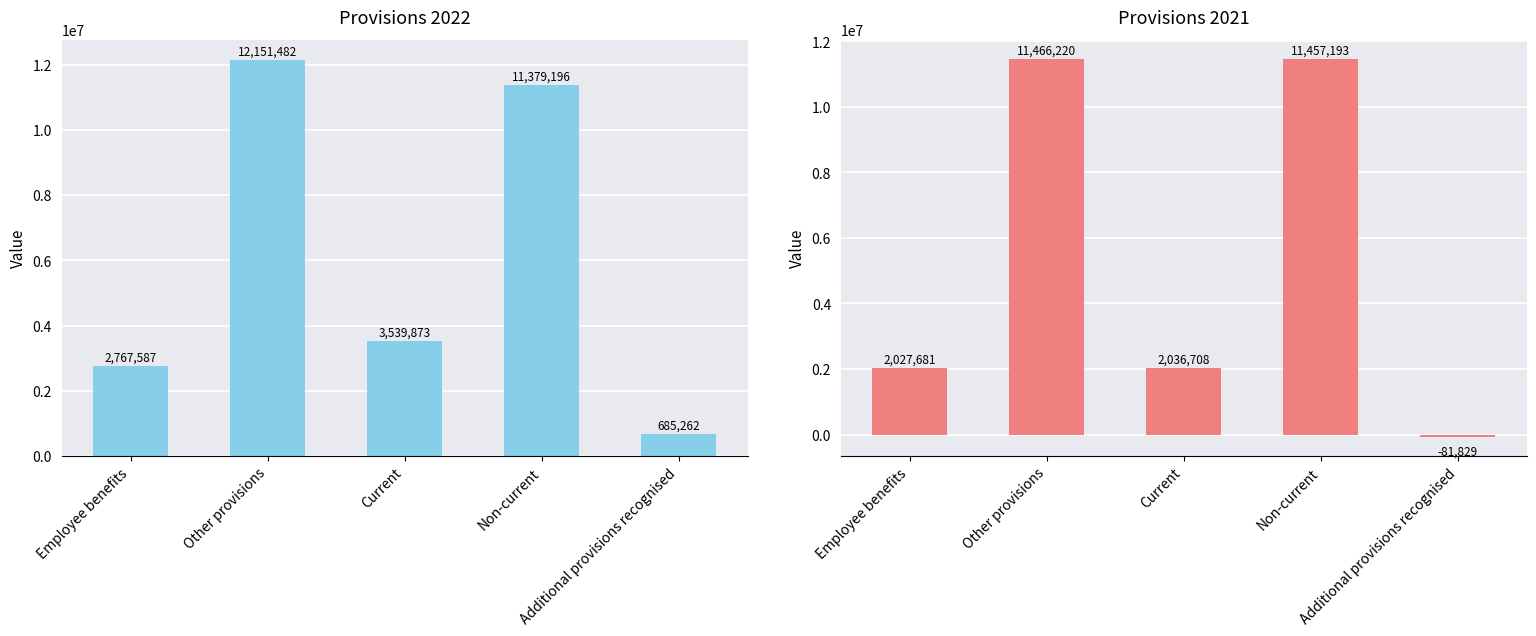

Is it true that 2021 equals 2027681 at Employee benefits?

True